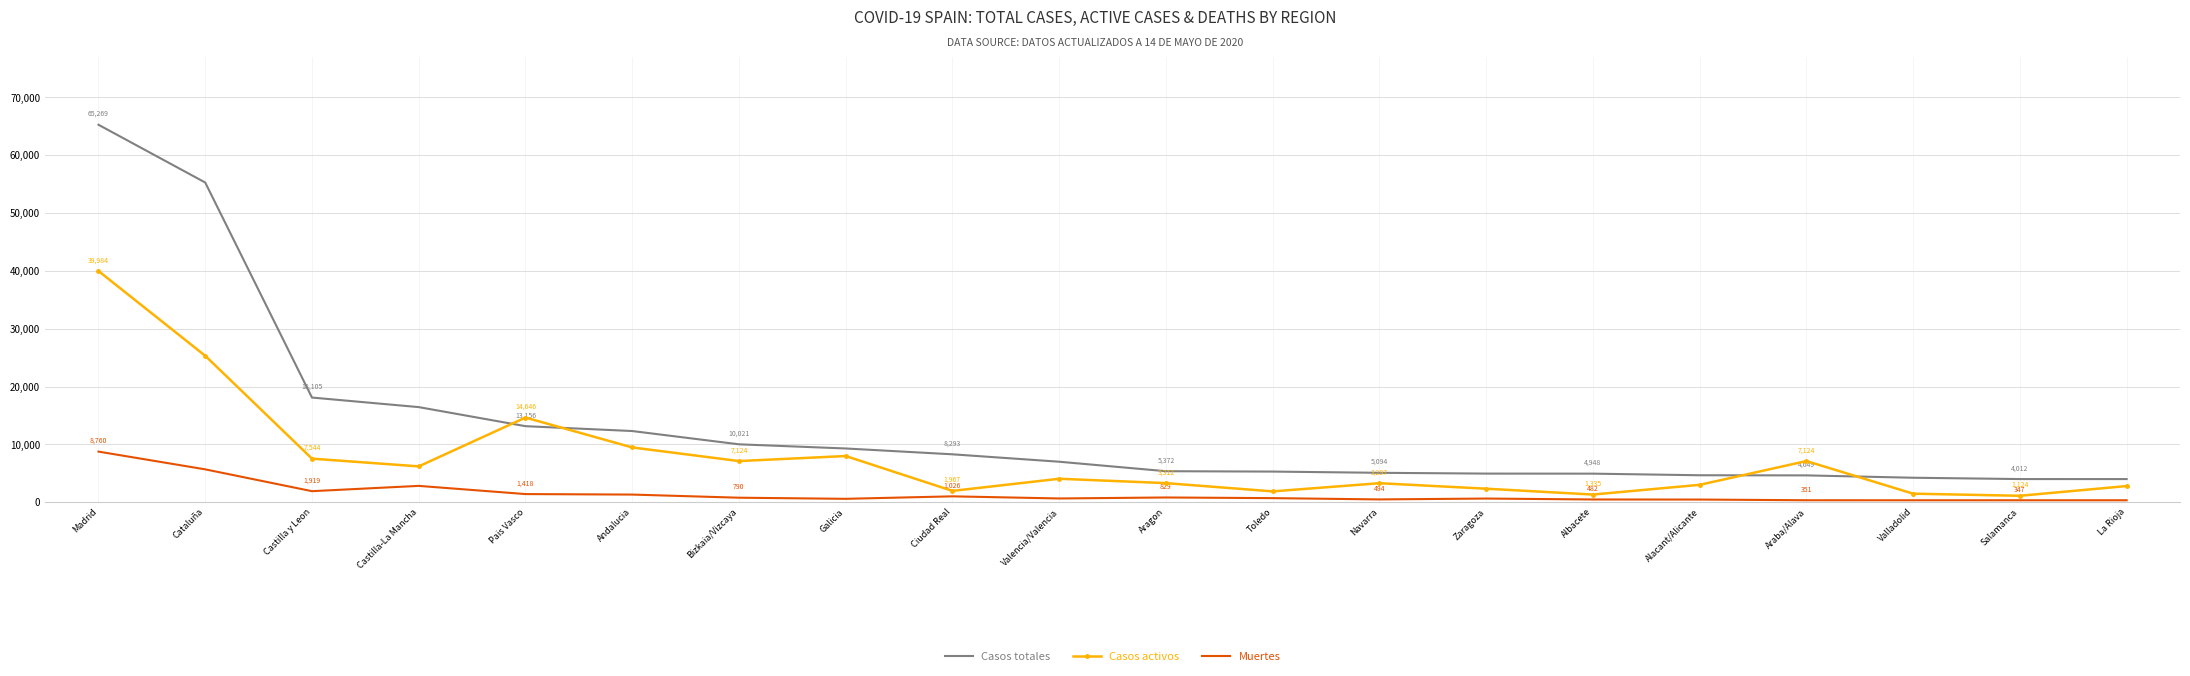

Reading right to left, transcribe all the data shown in this chart.

Casos totales: La Rioja=4009	Salamanca=4012	Valladolid=4242	Araba/Alava=4649	Alacant/Alicante=4671	Albacete=4948	Zaragoza=4959	Navarra=5094	Toledo=5307	Aragon=5372	Valencia/Valencia=7011	Ciudad Real=8293	Galicia=9301	Bizkaia/Vizcaya=10021	Andalucia=12317	Pais Vasco=13156	Castilla-La Mancha=16453	Castilla y Leon=18105	Cataluña=55280	Madrid=65269
Casos activos: La Rioja=2804	Salamanca=1124	Valladolid=1487	Araba/Alava=7124	Alacant/Alicante=3017	Albacete=1335	Zaragoza=2347	Navarra=3297	Toledo=1883	Aragon=3312	Valencia/Valencia=4066	Ciudad Real=1967	Galicia=7996	Bizkaia/Vizcaya=7124	Andalucia=9481	Pais Vasco=14646	Castilla-La Mancha=6205	Castilla y Leon=7544	Cataluña=25326	Madrid=39984
Muertes: La Rioja=348	Salamanca=347	Valladolid=347	Araba/Alava=351	Alacant/Alicante=470	Albacete=482	Zaragoza=644	Navarra=494	Toledo=716	Aragon=829	Valencia/Valencia=658	Ciudad Real=1026	Galicia=597	Bizkaia/Vizcaya=790	Andalucia=1332	Pais Vasco=1418	Castilla-La Mancha=2835	Castilla y Leon=1919	Cataluña=5692	Madrid=8760